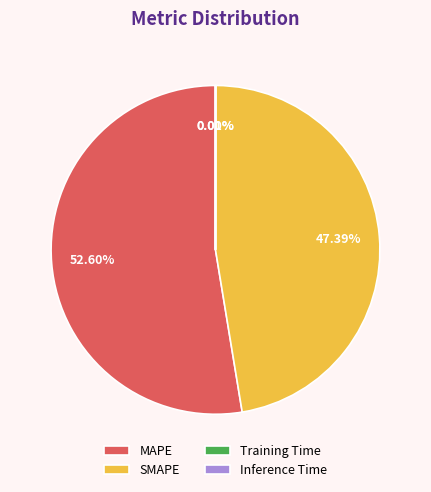

Does any single category account for the majority?

Yes